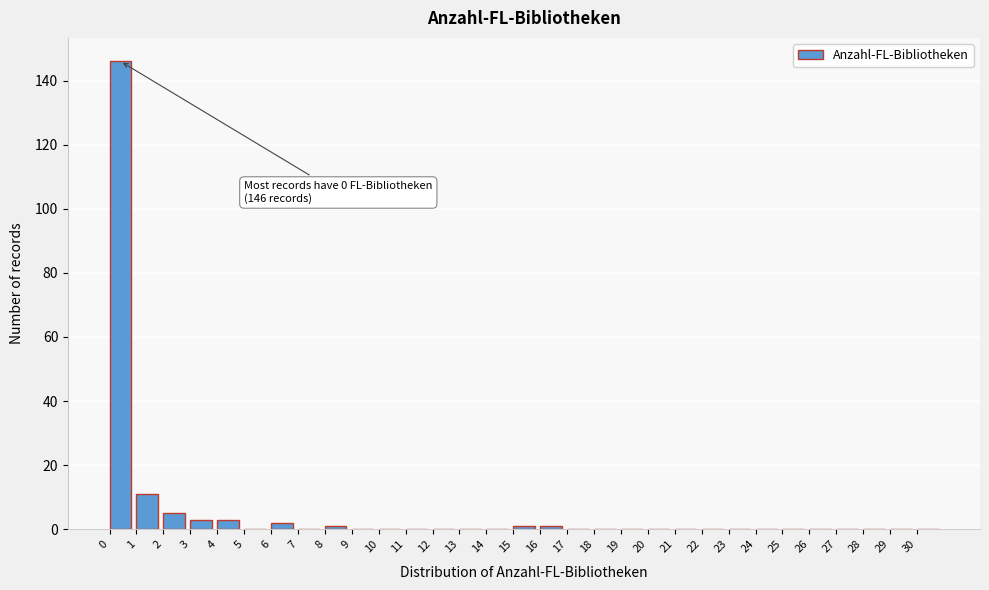

Which range on the x-axis has the tallest bar?

0 to 1